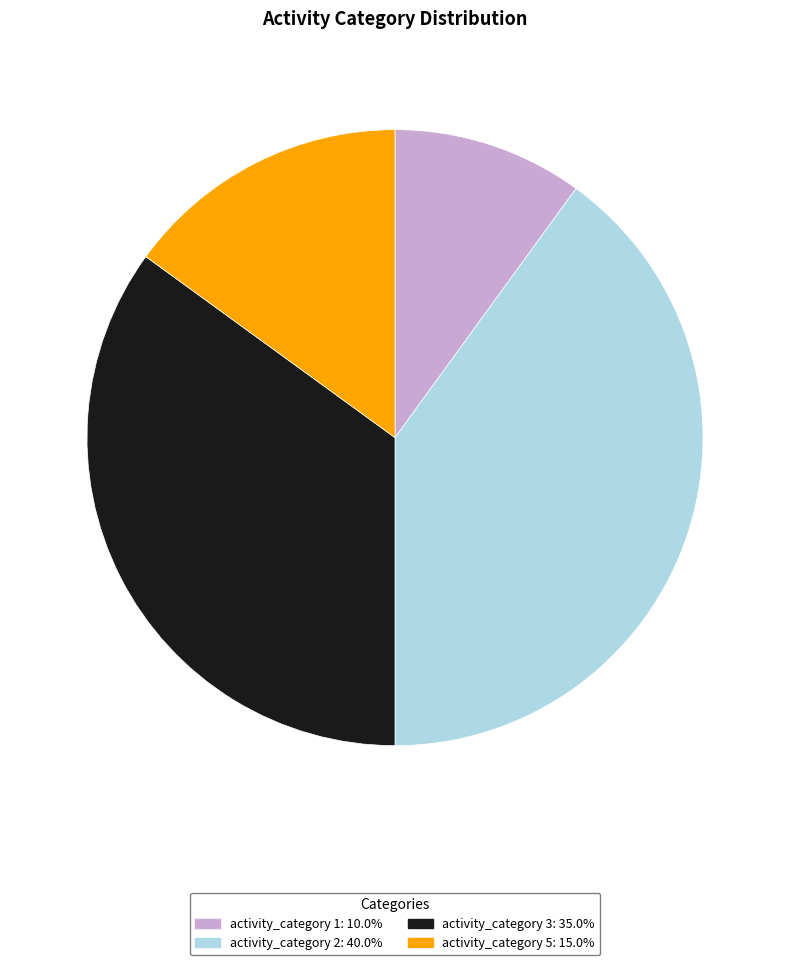

Is there any slice that represents more than half of the pie?

No